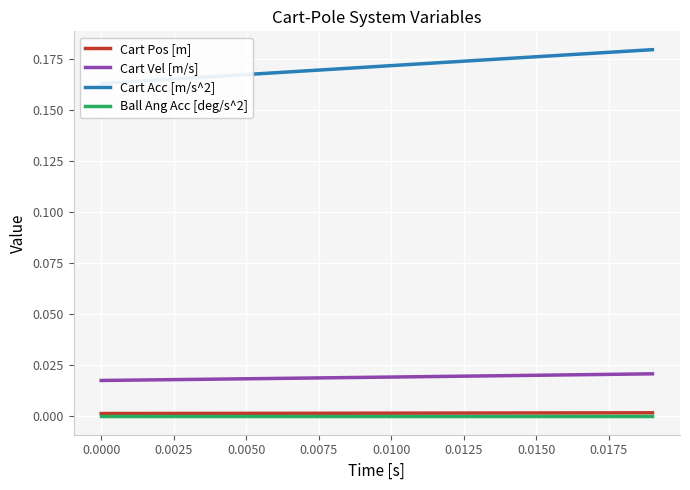

True or false: Ball Ang Acc [deg/s^2] has a value of 0.0 at 0.0150.

True